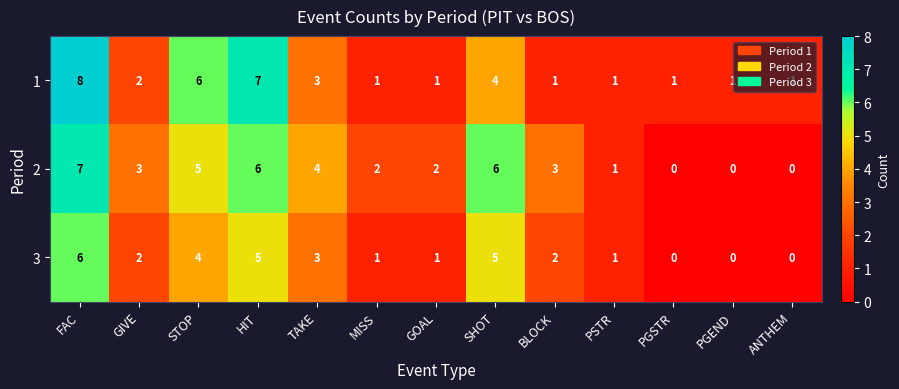

What is the difference between the second highest and minimum values in the 3 series?

5